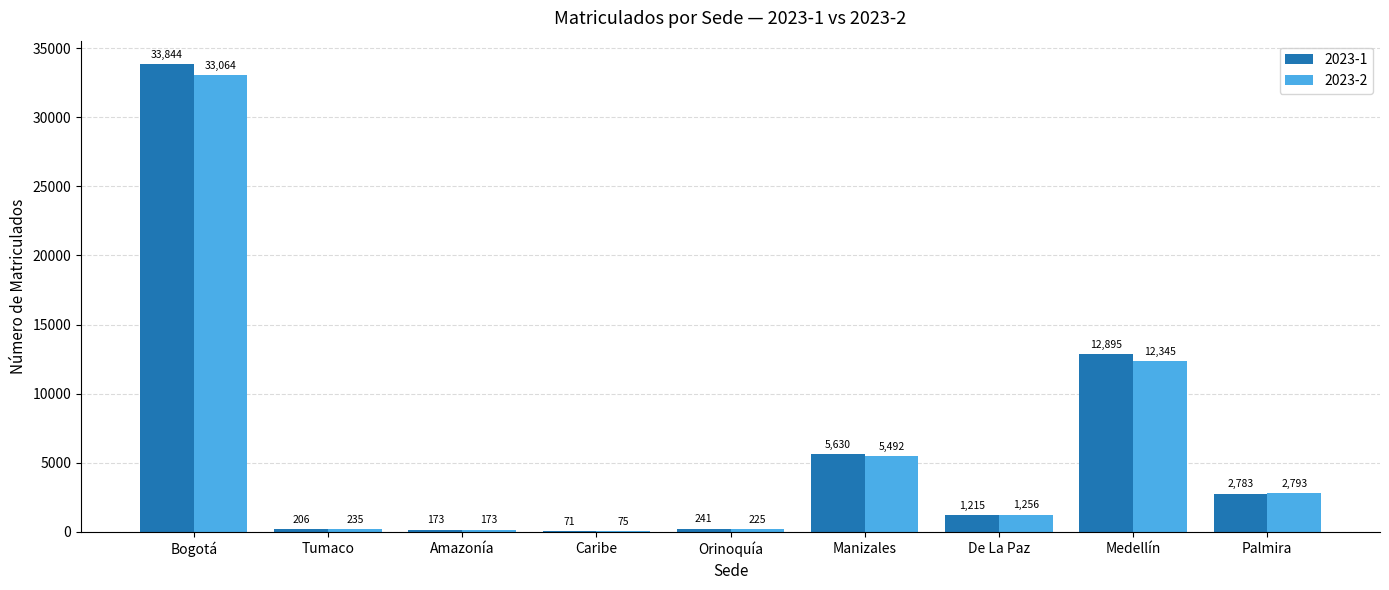

The value of 2023-2 at Manizales is 5492. True or false?

True